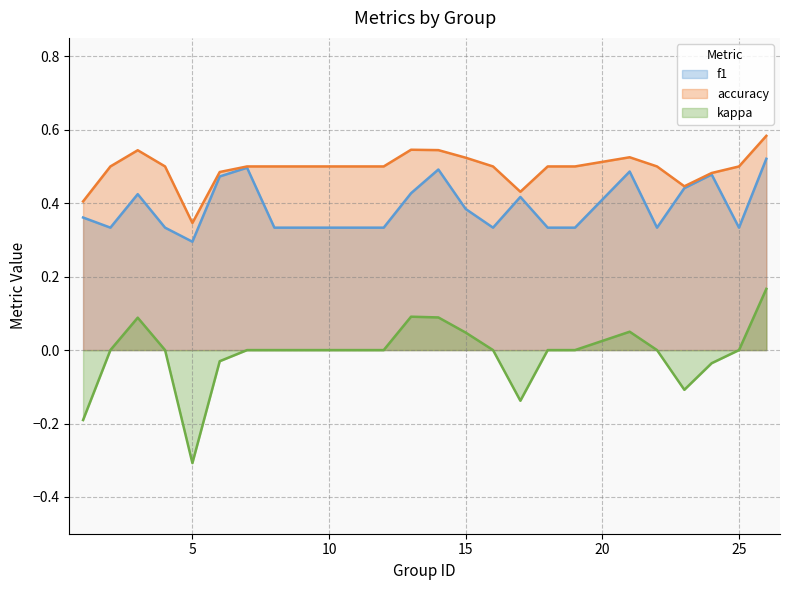

Between 14 and 24, which is larger?

14